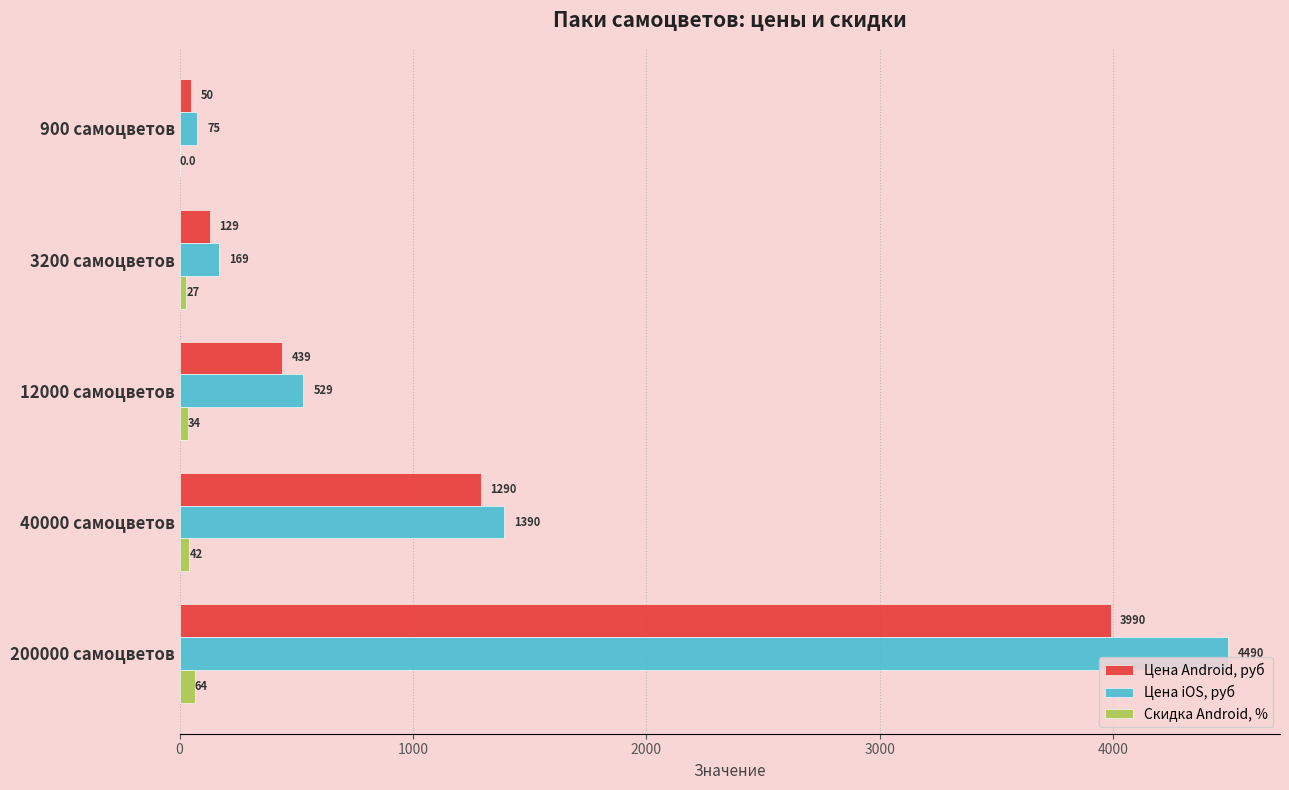

The Цена Android, руб series shows 684.9 at 12000 самоцветов. True or false?

False